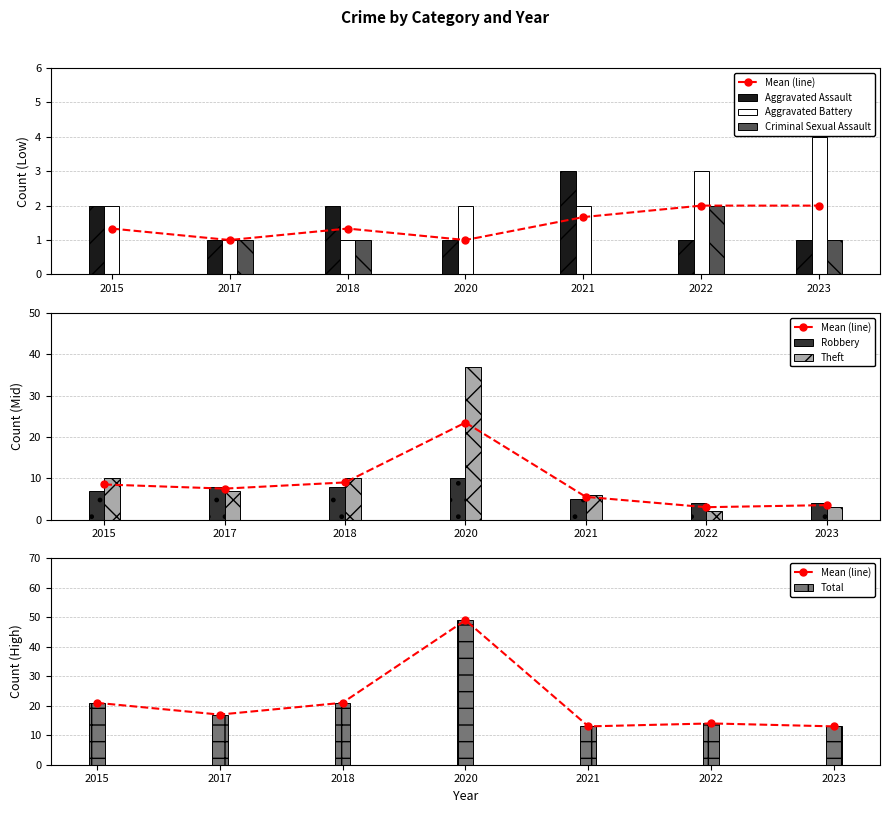

Between 2018 and 2017, which is larger?

2018